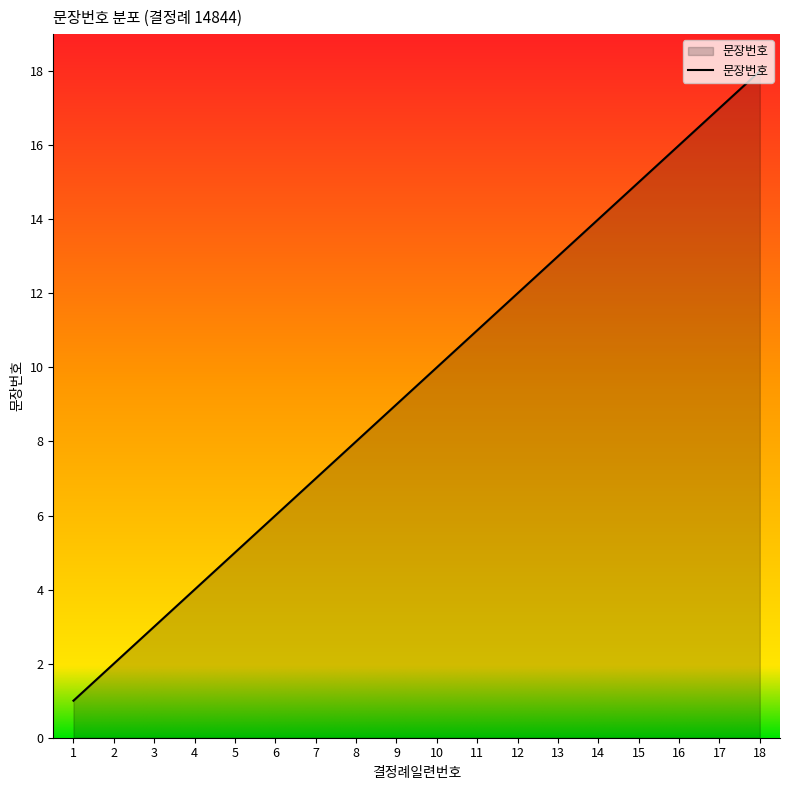

What is the difference between the maximum and second lowest values?

16